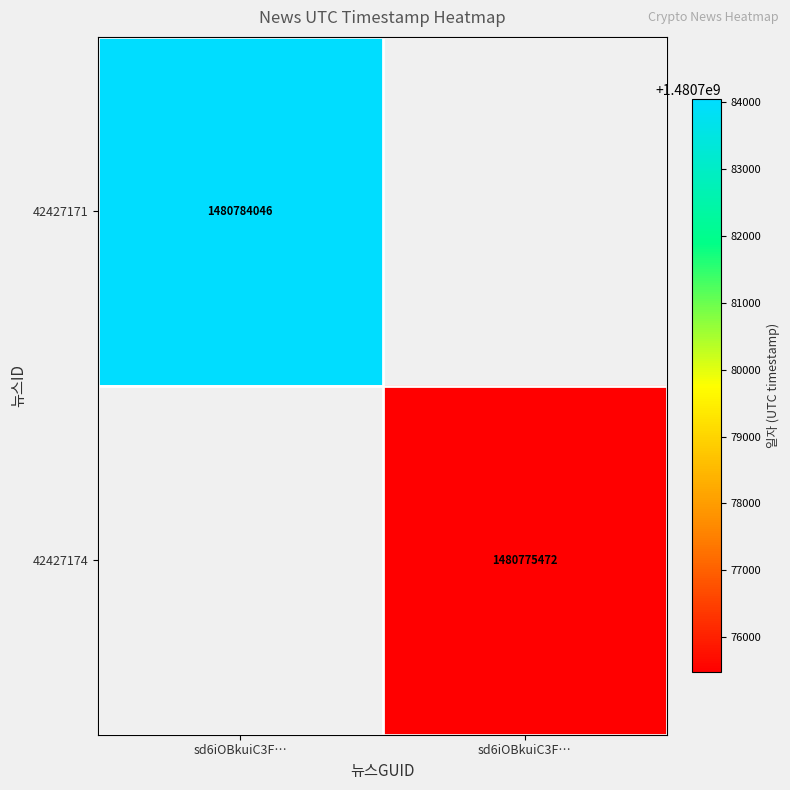

Rank the series at sd6iOBkuiC3F… from highest to lowest value.

42427171, 42427174